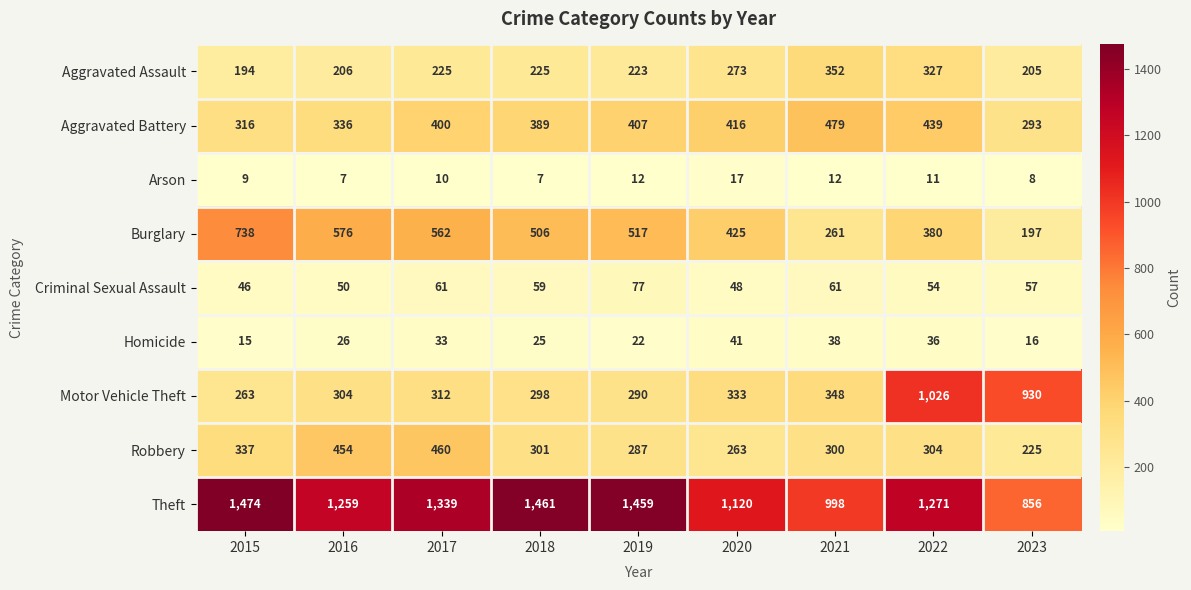

The value of Robbery at 2017 is 460. True or false?

True